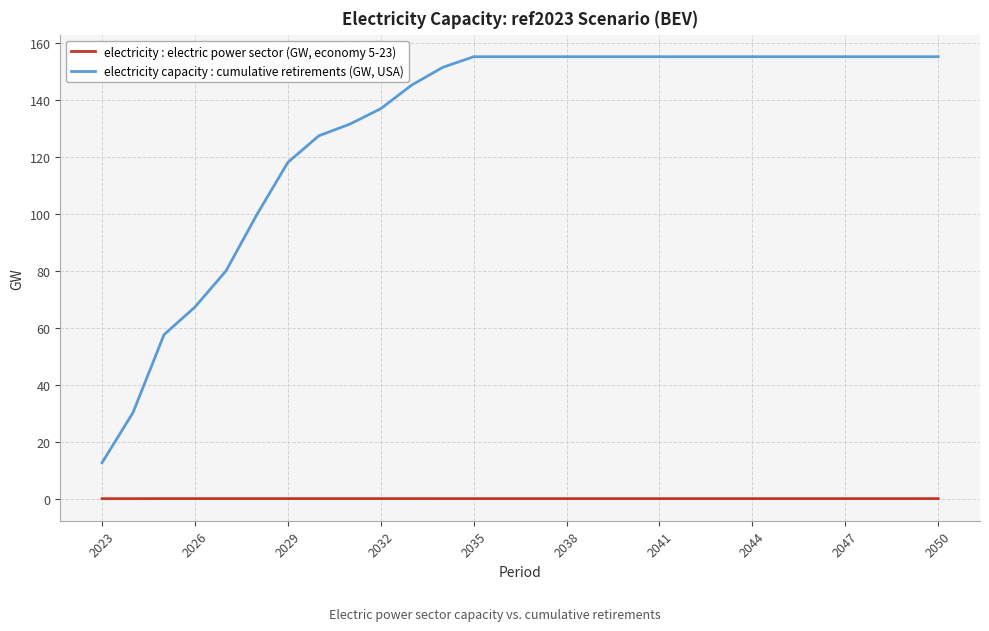

Which series has the largest range (max minus min)?

electricity capacity : cumulative retirements (GW, USA)